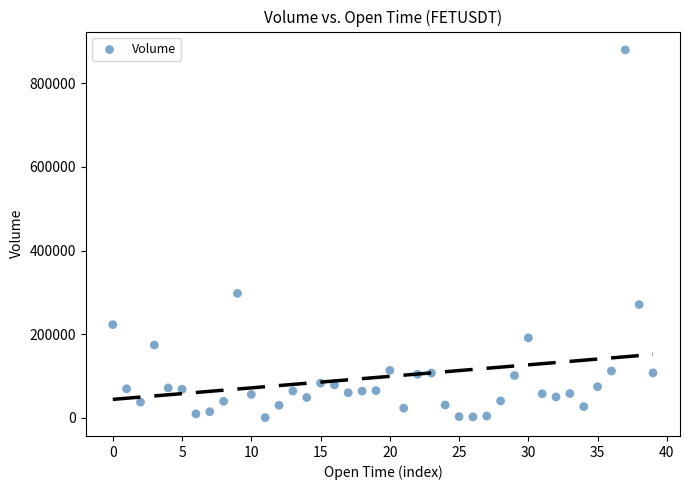

What Y value in the scatter plot is closest to 440258?

297680